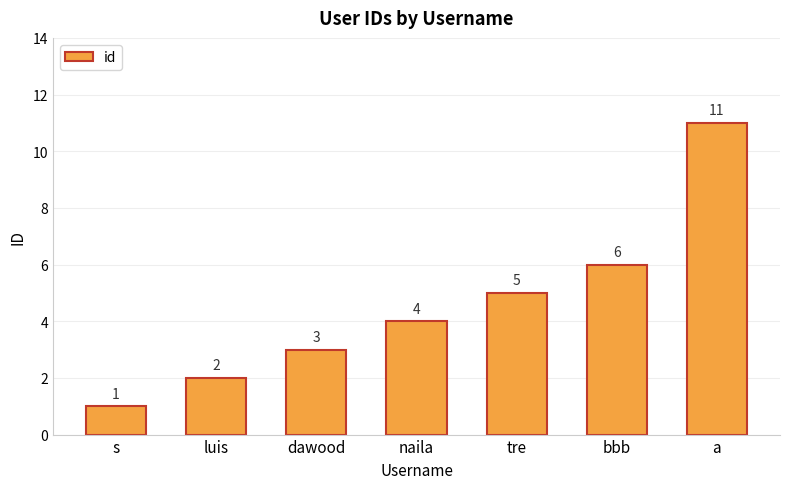

Reading right to left, what are all the values shown in this chart?

11	6	5	4	3	2	1